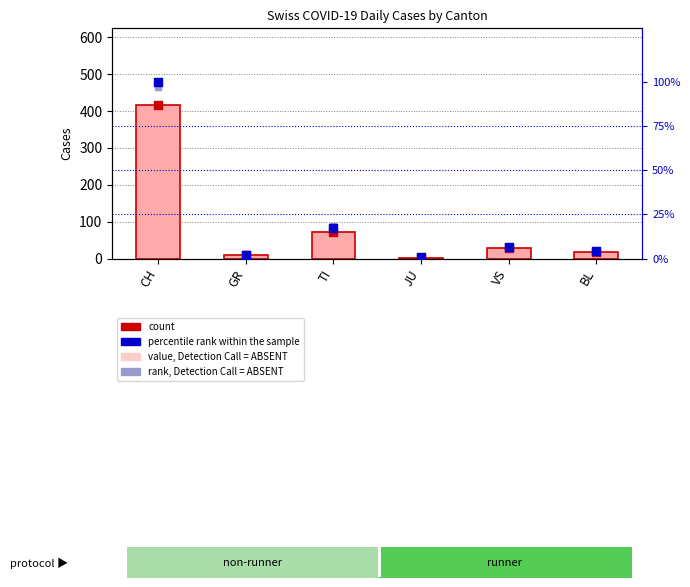

At how many categories does at least one series exceed 105?

1